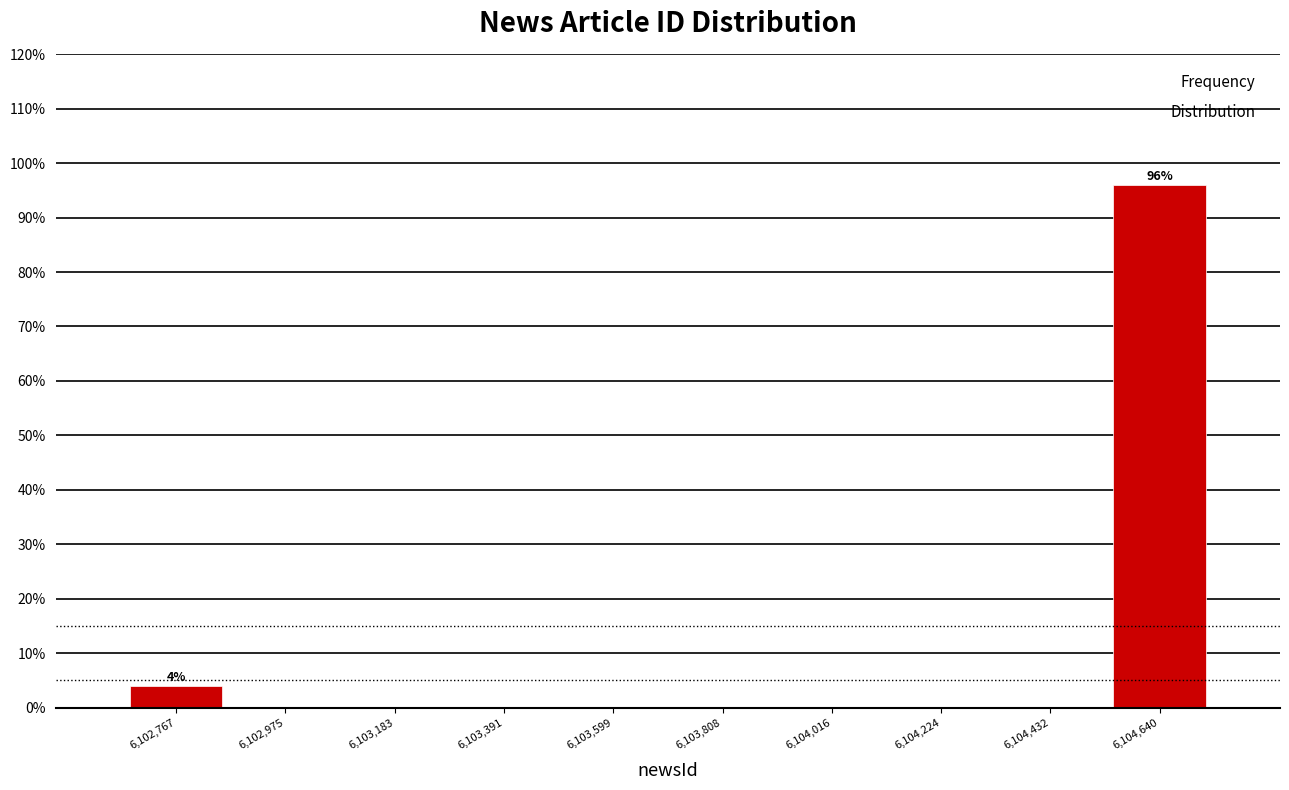

Reading right to left, what are all the values shown in this chart?

6,104,640=96	6,104,432=0	6,104,224=0	6,104,016=0	6,103,808=0	6,103,599=0	6,103,391=0	6,103,183=0	6,102,975=0	6,102,767=4